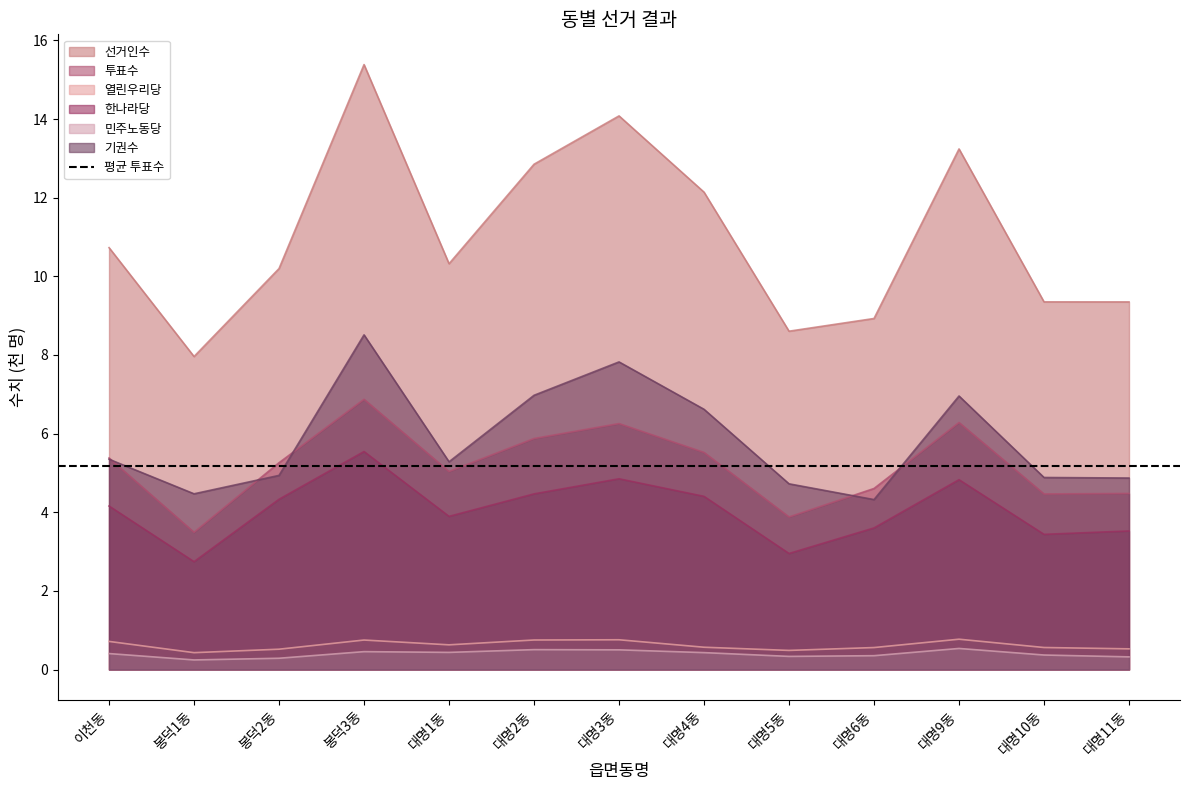

Which series has the widest spread of values?

선거인수